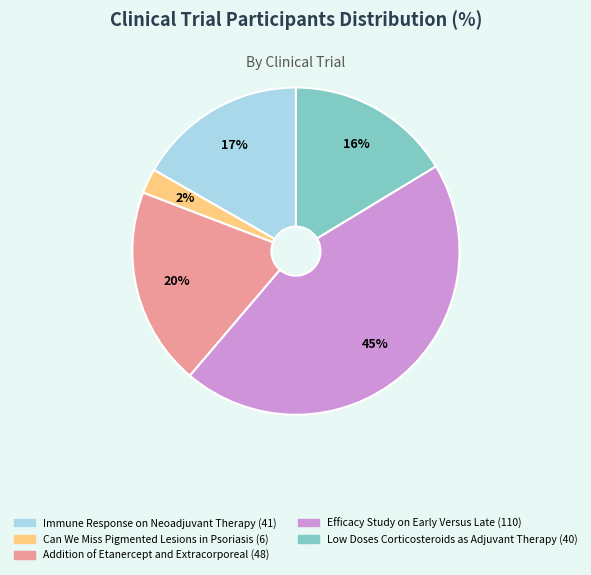

Is there any slice that represents more than half of the pie?

No